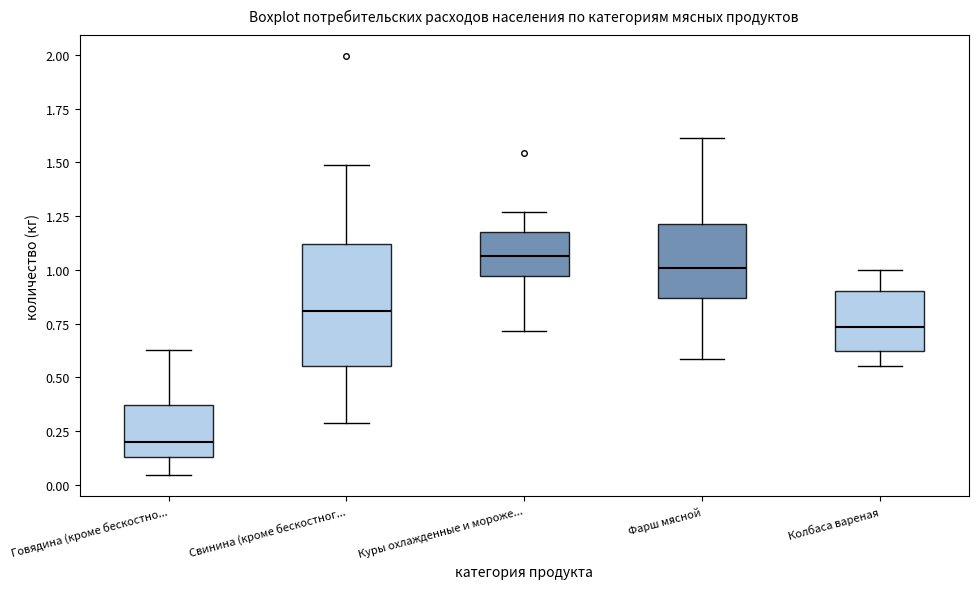

Where does the upper whisker of the box for Фарш мясной end on the y-axis? The values are not printed on the chart, so give them approximately, as read against the axis.

1.60